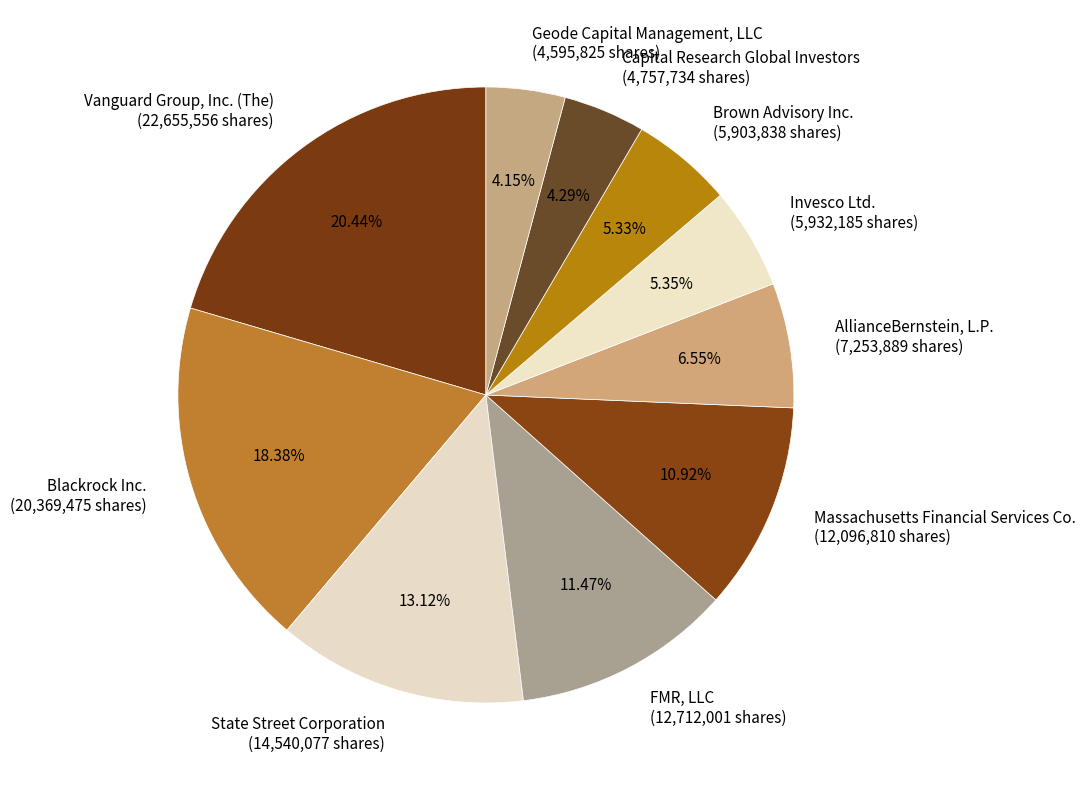

True or false: FMR, LLC accounts for 26% of the total.

False